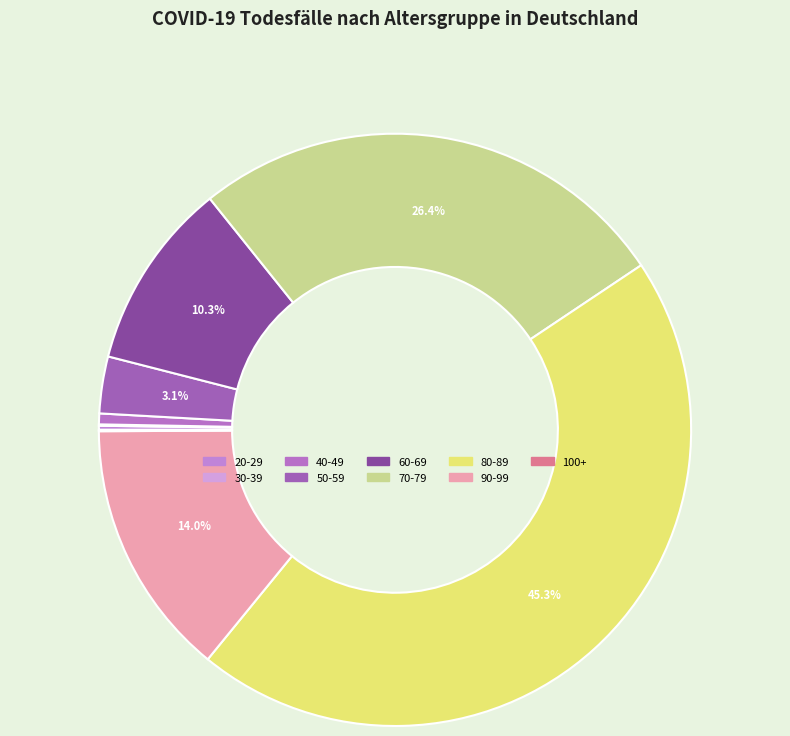

To the nearest percent, what is the difference between the largest and smallest slice percentages?

45%